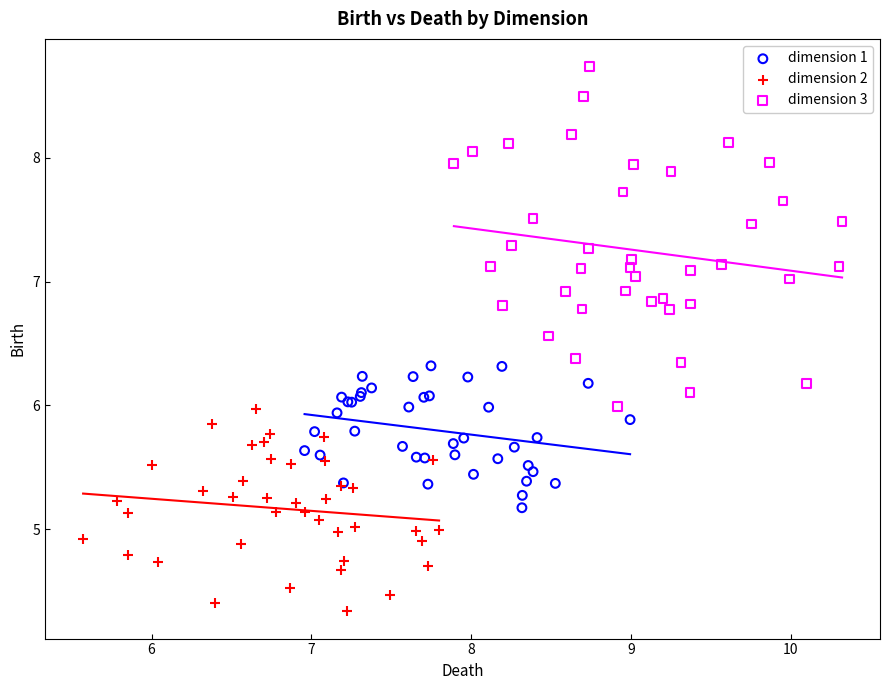

Which series contains the highest Y value?

dimension 3